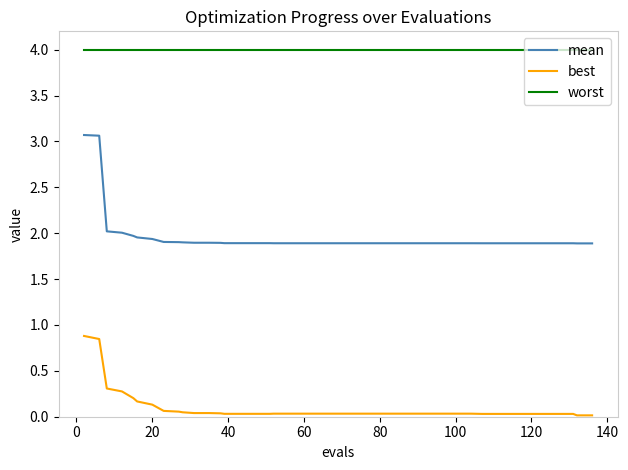

Which series has the largest total across all categories?

worst